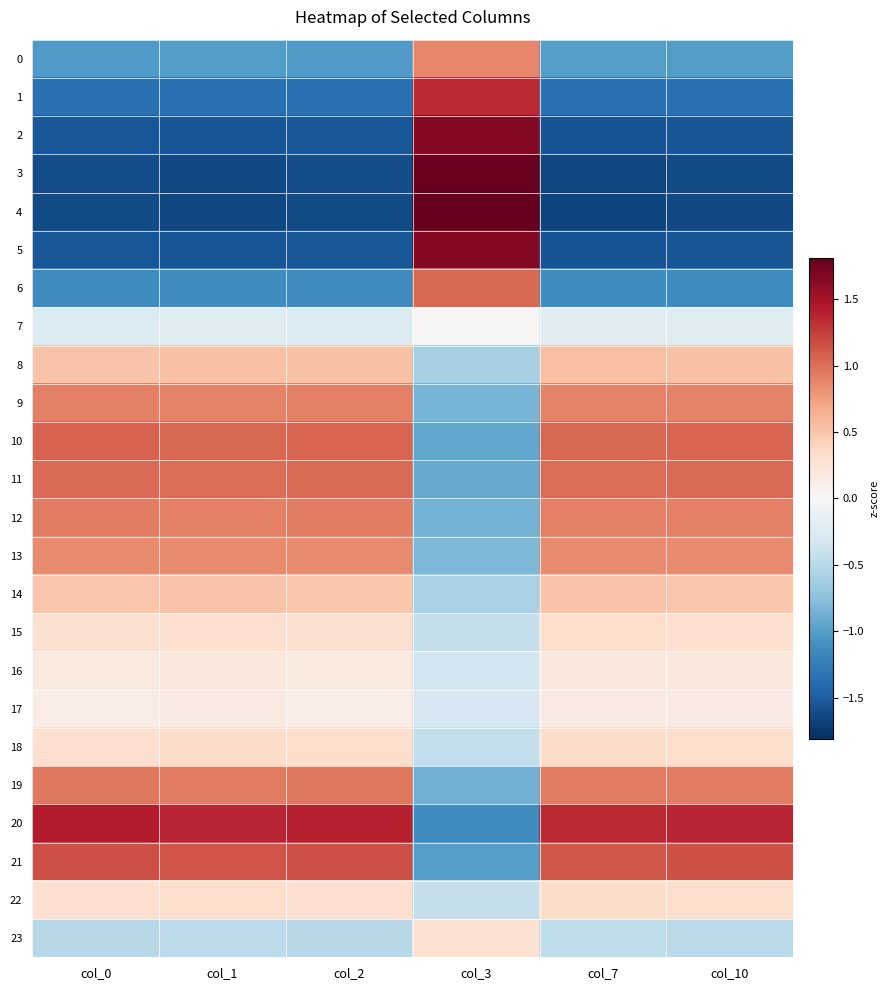

Reading left to right, list all the values displayed in this chart.

0: col_0=-1.0	col_1=-1.0	col_2=-1.0	col_3=0.9	col_7=-1.0	col_10=-1.0
1: col_0=-1.3	col_1=-1.3	col_2=-1.3	col_3=1.3	col_7=-1.3	col_10=-1.3
2: col_0=-1.5	col_1=-1.5	col_2=-1.5	col_3=1.7	col_7=-1.6	col_10=-1.5
3: col_0=-1.6	col_1=-1.6	col_2=-1.6	col_3=1.8	col_7=-1.6	col_10=-1.6
4: col_0=-1.6	col_1=-1.6	col_2=-1.6	col_3=1.8	col_7=-1.7	col_10=-1.6
5: col_0=-1.5	col_1=-1.5	col_2=-1.5	col_3=1.7	col_7=-1.6	col_10=-1.5
6: col_0=-1.1	col_1=-1.1	col_2=-1.1	col_3=1.0	col_7=-1.1	col_10=-1.1
7: col_0=-0.2	col_1=-0.2	col_2=-0.2	col_3=0.0	col_7=-0.2	col_10=-0.2
8: col_0=0.5	col_1=0.5	col_2=0.5	col_3=-0.6	col_7=0.5	col_10=0.5
9: col_0=0.9	col_1=0.9	col_2=0.9	col_3=-0.8	col_7=0.9	col_10=0.9
10: col_0=1.1	col_1=1.0	col_2=1.1	col_3=-0.9	col_7=1.0	col_10=1.1
11: col_0=1.0	col_1=1.0	col_2=1.0	col_3=-0.9	col_7=1.0	col_10=1.0
12: col_0=0.9	col_1=0.9	col_2=0.9	col_3=-0.9	col_7=0.9	col_10=0.9
13: col_0=0.9	col_1=0.9	col_2=0.9	col_3=-0.8	col_7=0.8	col_10=0.9
14: col_0=0.5	col_1=0.5	col_2=0.5	col_3=-0.6	col_7=0.5	col_10=0.5
15: col_0=0.3	col_1=0.3	col_2=0.3	col_3=-0.4	col_7=0.3	col_10=0.3
16: col_0=0.2	col_1=0.2	col_2=0.2	col_3=-0.3	col_7=0.2	col_10=0.2
17: col_0=0.1	col_1=0.2	col_2=0.1	col_3=-0.3	col_7=0.2	col_10=0.1
18: col_0=0.3	col_1=0.3	col_2=0.3	col_3=-0.4	col_7=0.3	col_10=0.3
19: col_0=1.0	col_1=0.9	col_2=1.0	col_3=-0.9	col_7=0.9	col_10=0.9
20: col_0=1.4	col_1=1.4	col_2=1.4	col_3=-1.1	col_7=1.4	col_10=1.4
21: col_0=1.2	col_1=1.1	col_2=1.2	col_3=-1.0	col_7=1.1	col_10=1.1
22: col_0=0.3	col_1=0.3	col_2=0.3	col_3=-0.4	col_7=0.3	col_10=0.3
23: col_0=-0.5	col_1=-0.5	col_2=-0.5	col_3=0.3	col_7=-0.5	col_10=-0.5